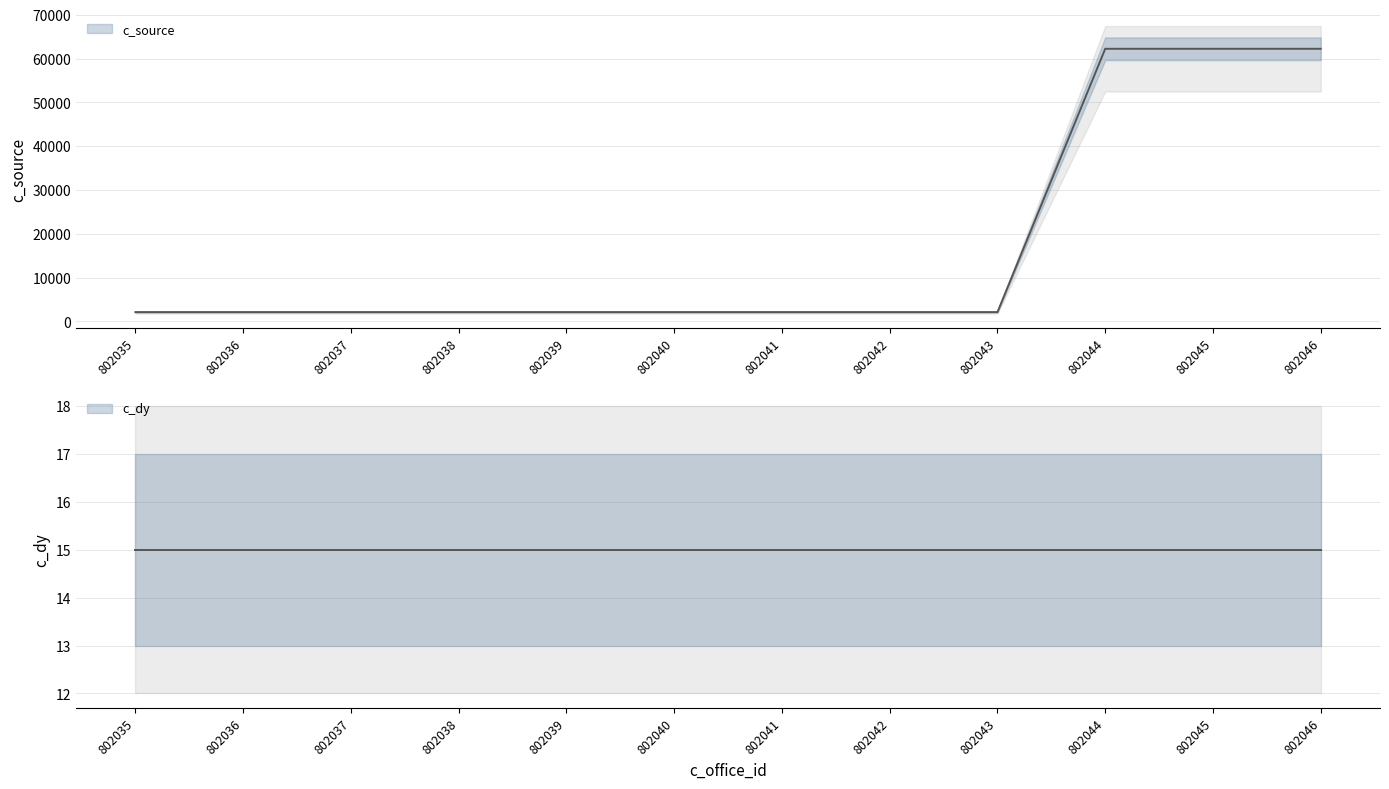

What is the minimum value shown in the chart?

2139.8